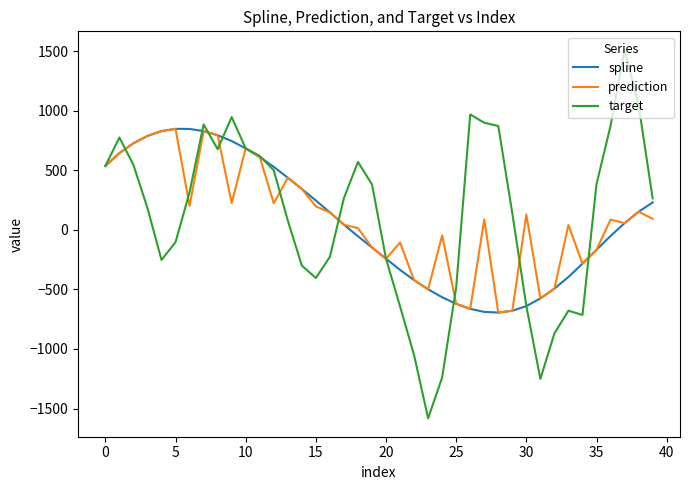

What is the maximum value shown in the chart?

1511.0